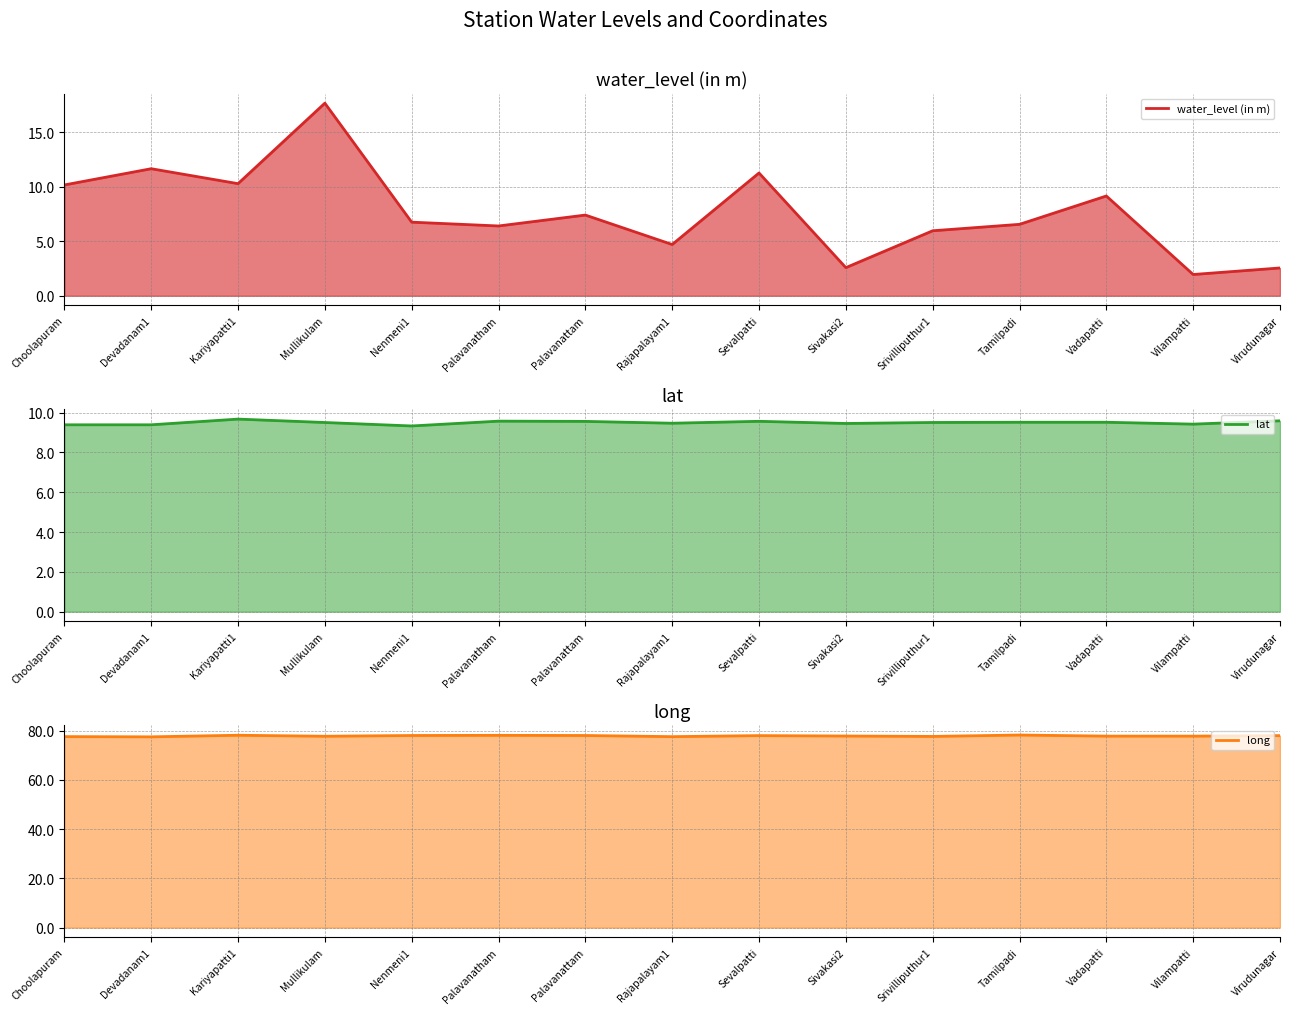

What is the spread (max minus min) of values at Nenmeni1?

71.3